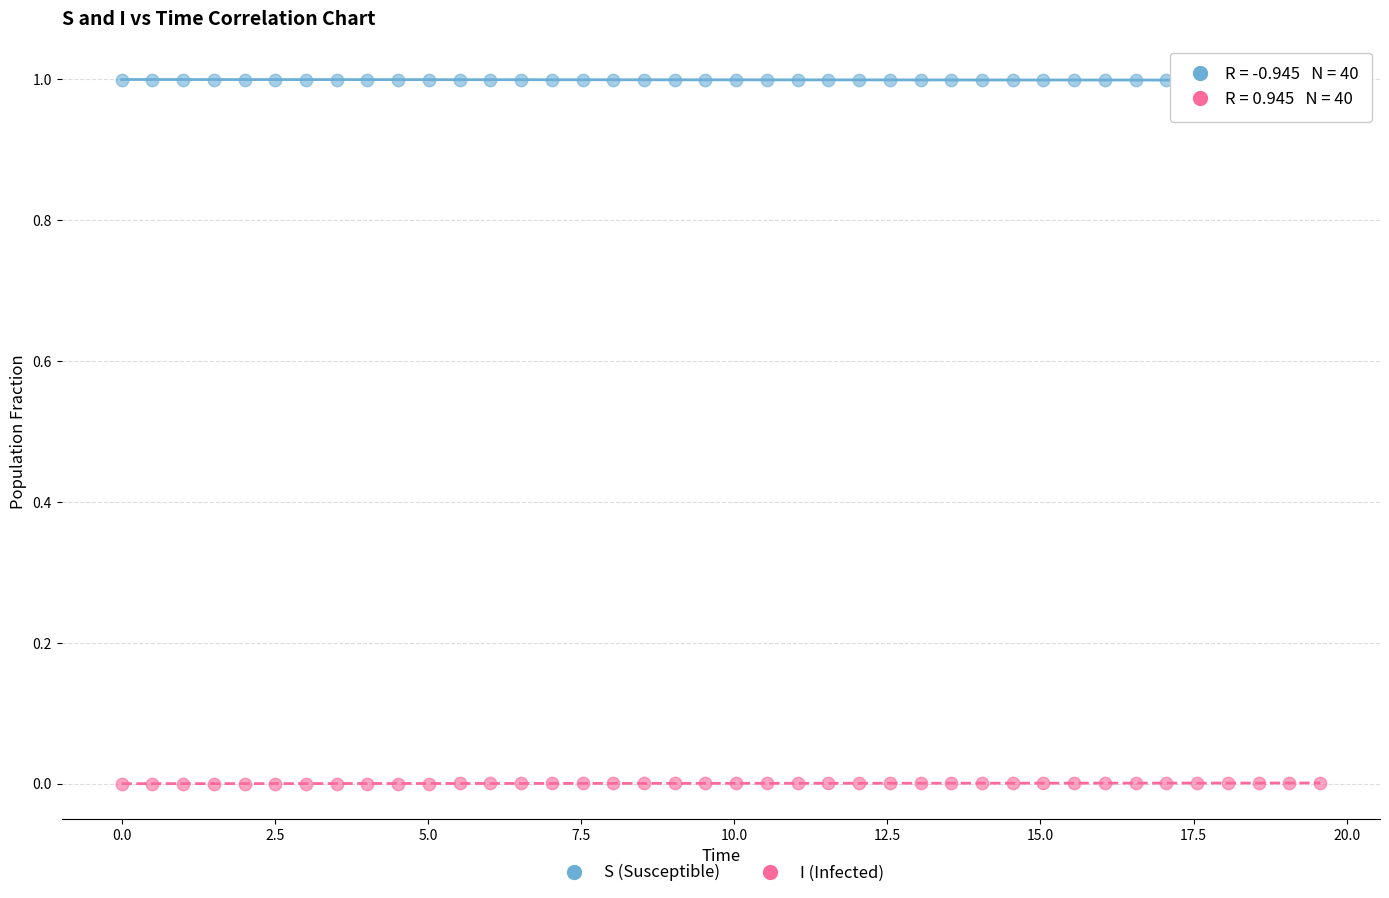

What is the X range (max minus min) for the scatter plot?

19.6